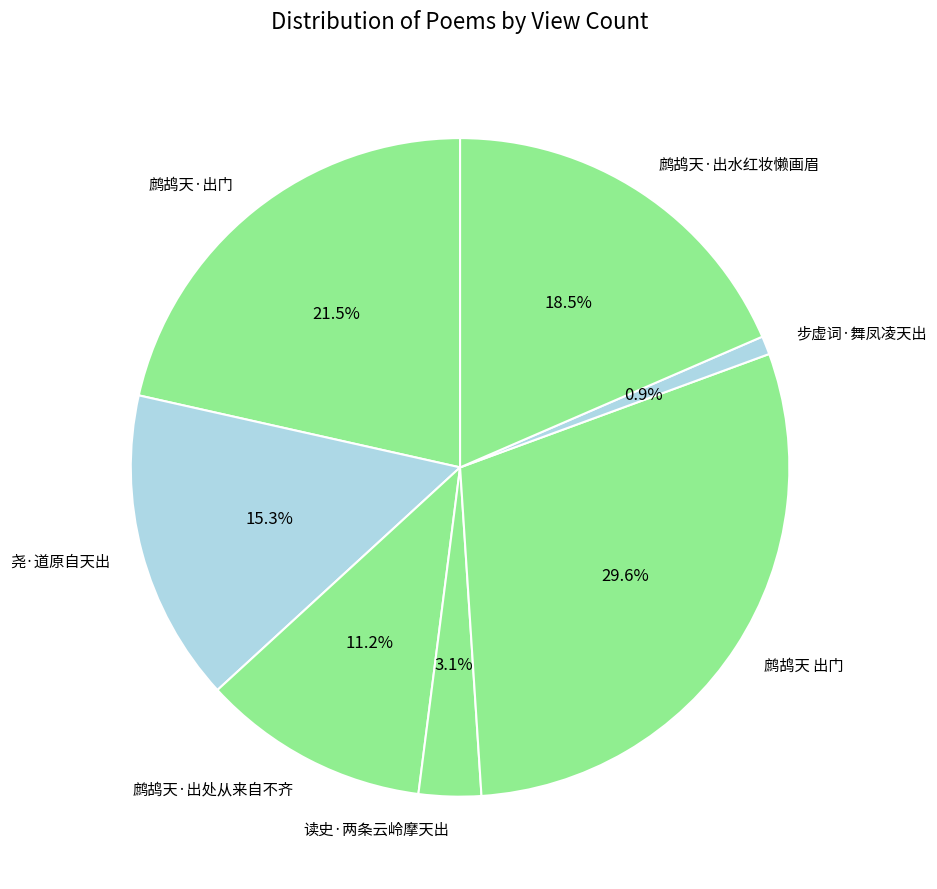

Which has a higher value, 步虚词·舞凤凌天出 or 尧·道原自天出?

尧·道原自天出